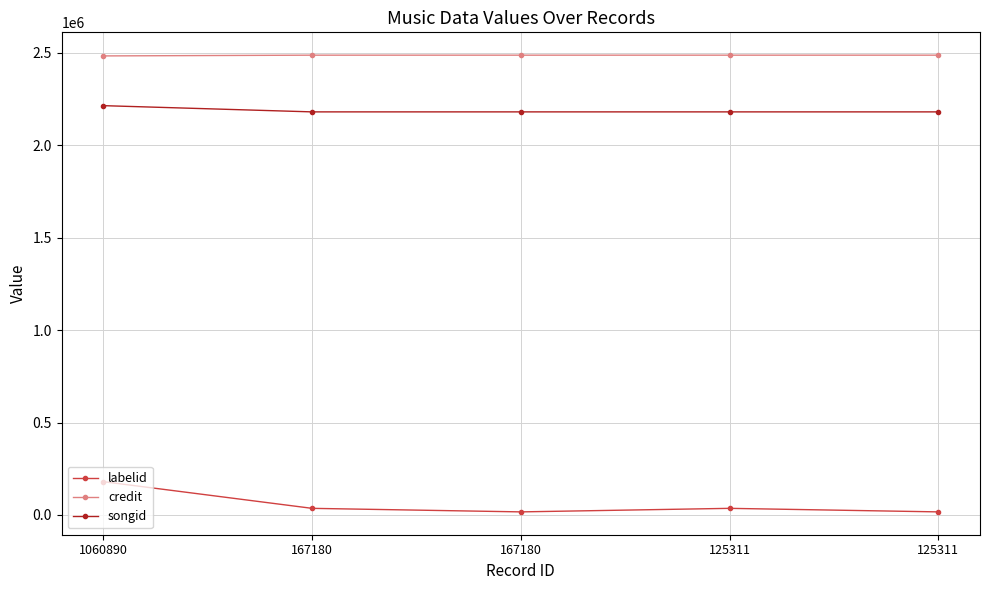

Where is songid nearest to the value 2197191?

1060890